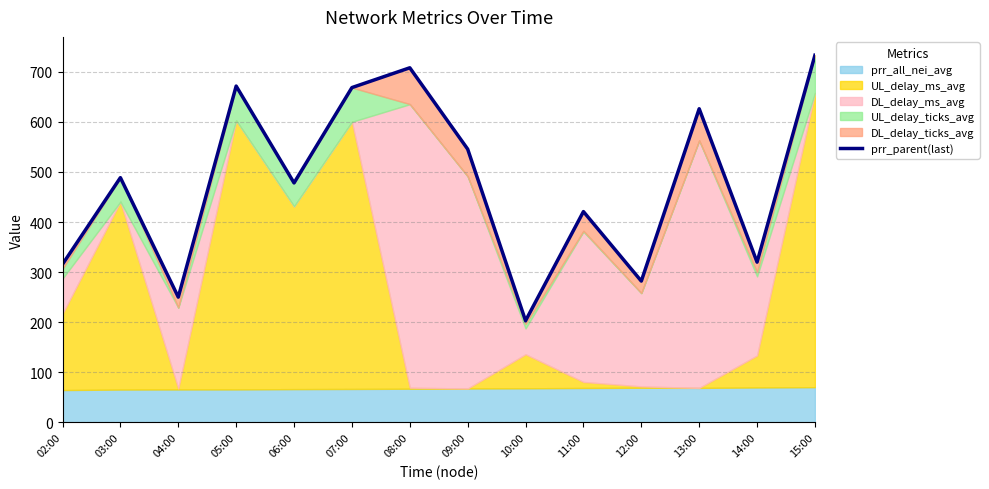

Reading left to right, list all the values displayed in this chart.

315.8	488.5	250.1	671.2	478.0	668.2	707.7	545.4	203.0	420.8	282.1	626.0	319.9	732.7